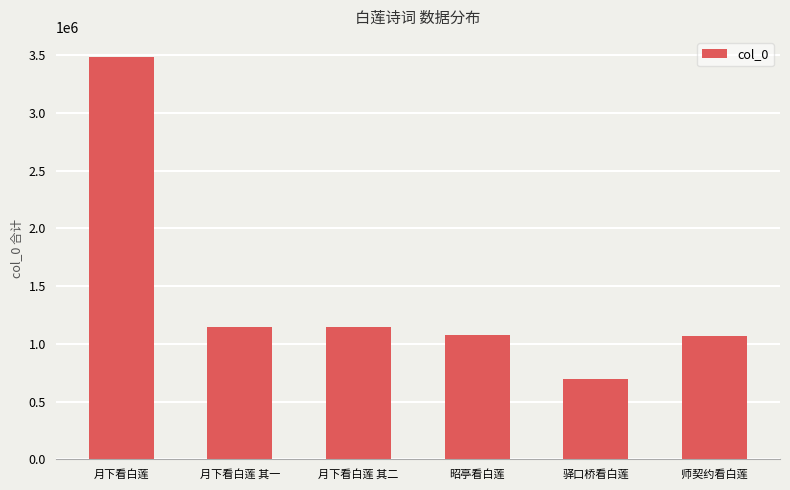

Which category has the highest value across all series?

月下看白莲